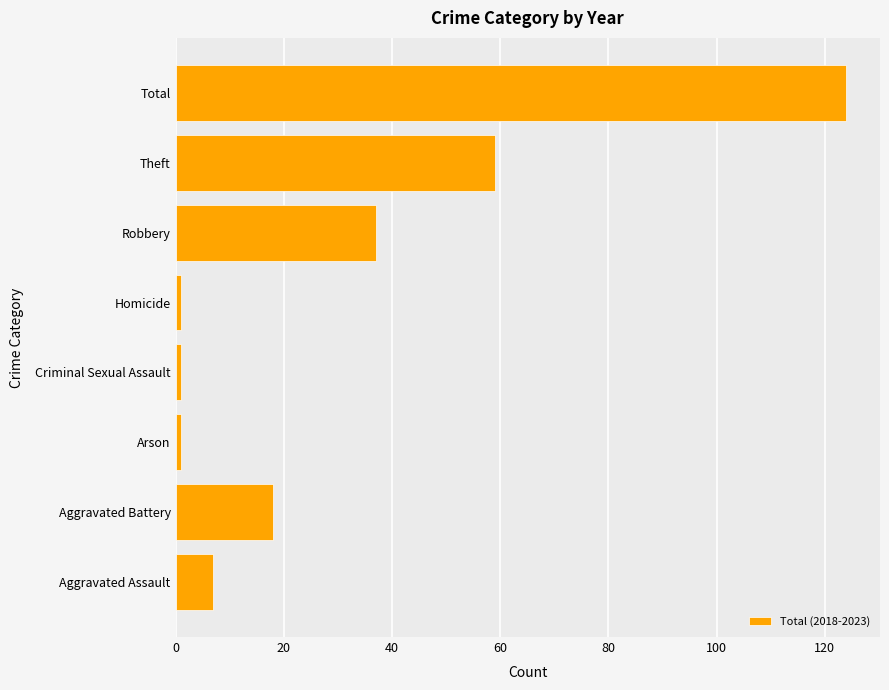

Where is the data nearest to the value 62?

Theft